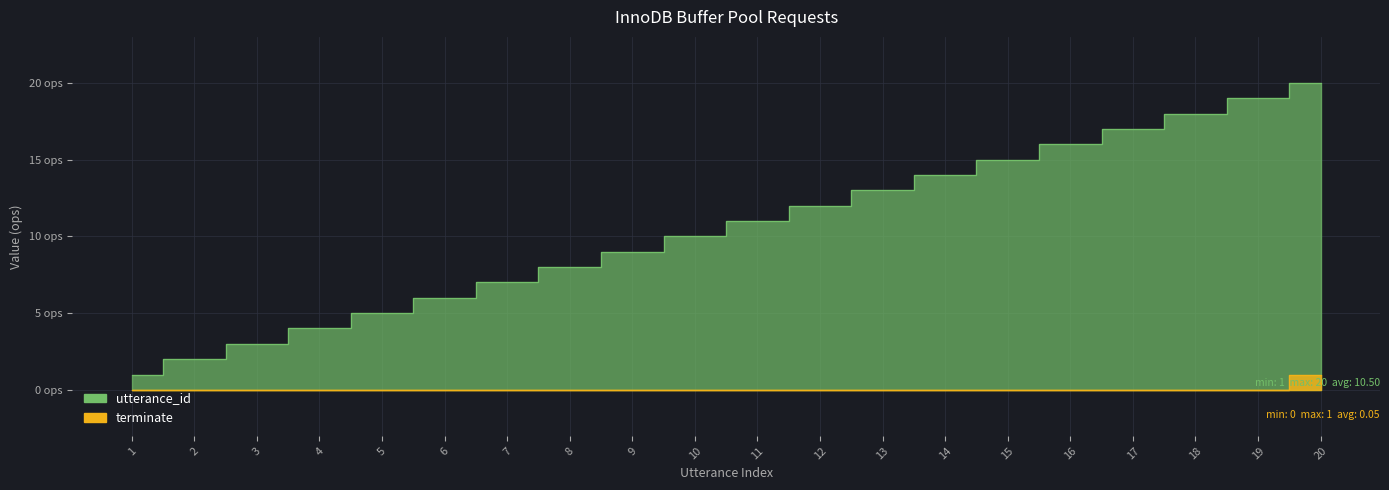

At which label does utterance_id first exceed 11?

12